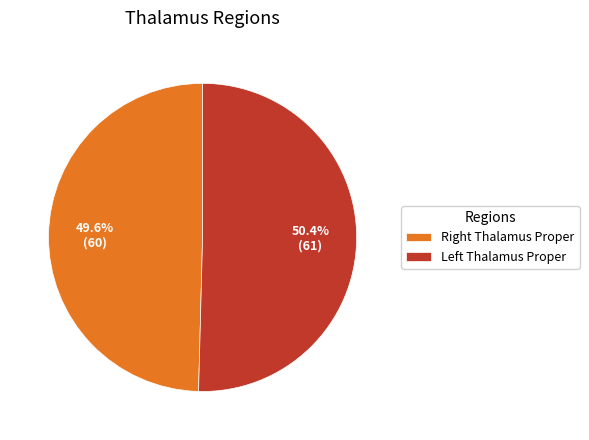

What is the largest slice in the pie chart?

Left Thalamus Proper